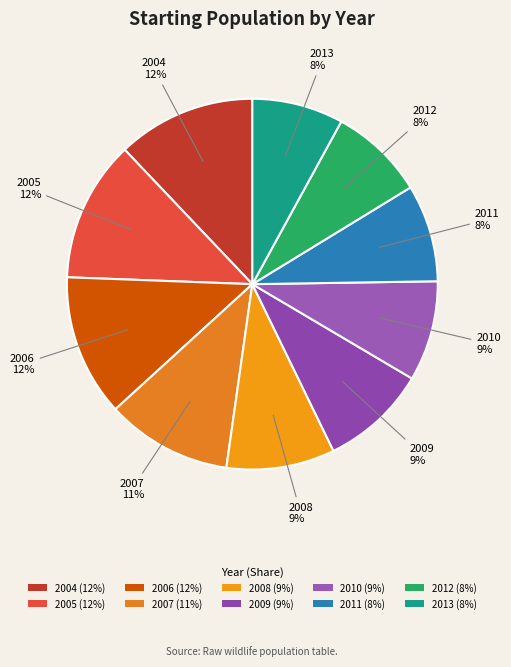

How many slices are in this pie chart?

10